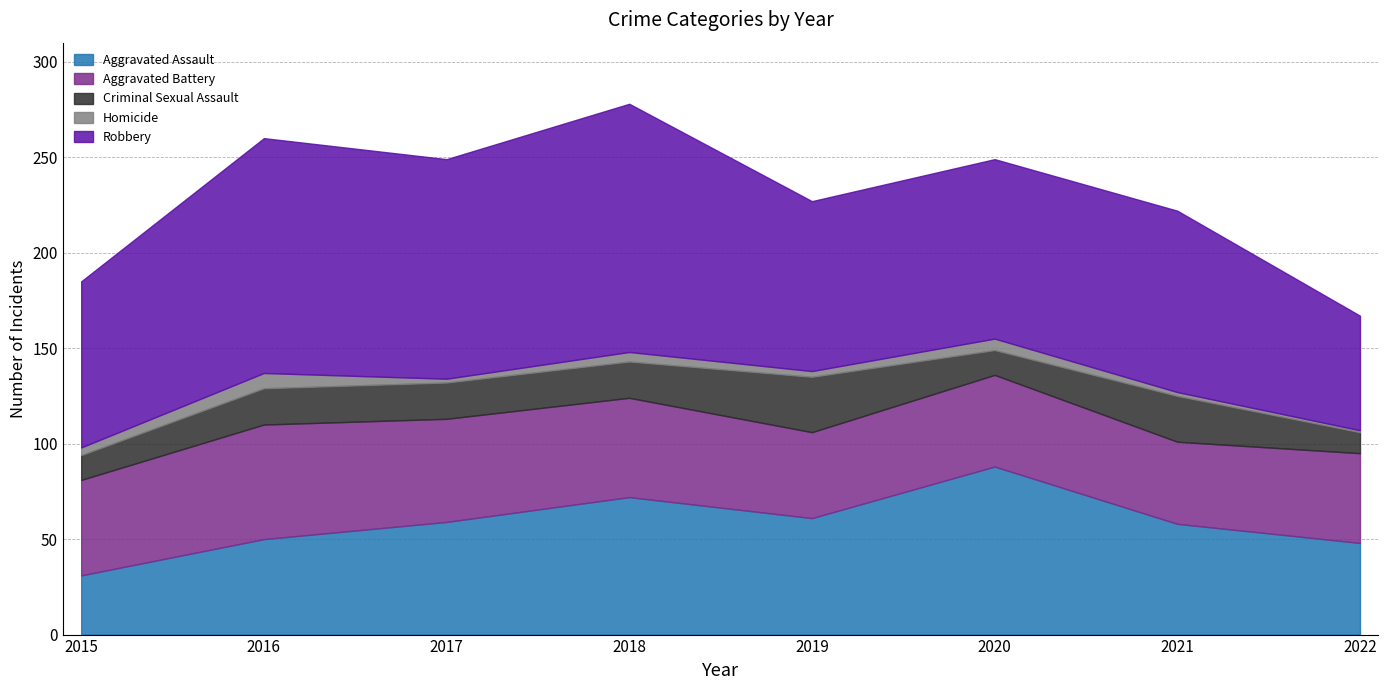

List the series in order of their peak value, highest first.

Robbery, Aggravated Assault, Aggravated Battery, Criminal Sexual Assault, Homicide